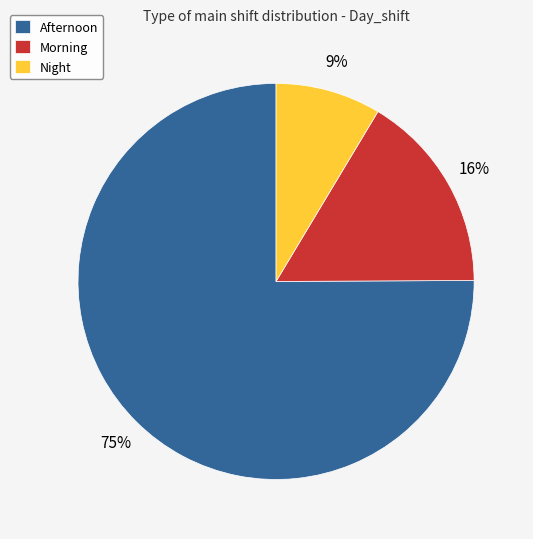

What percentage is the Morning slice, to the nearest percent?

16%